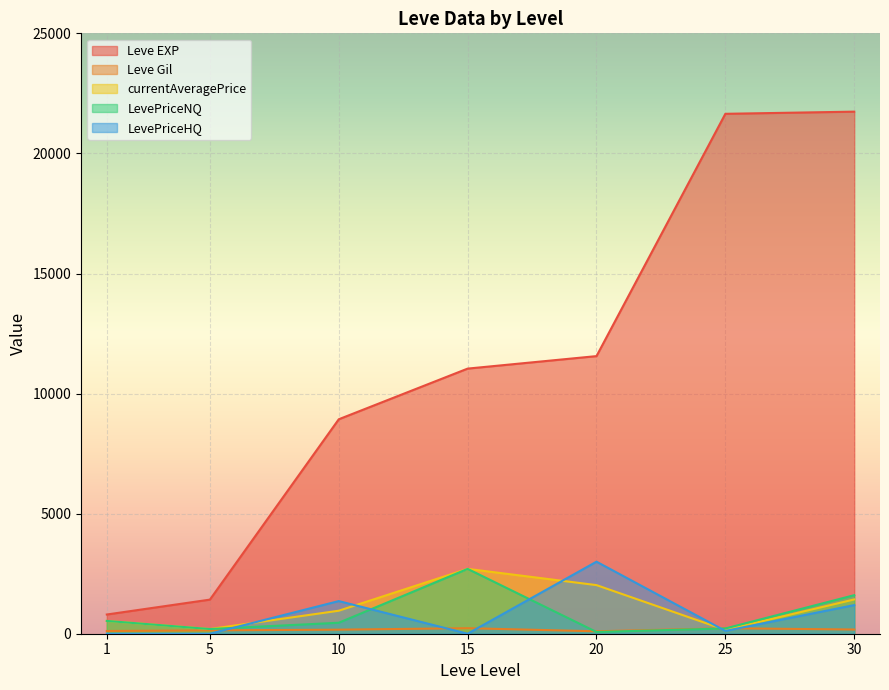

How many positive values does the LevePriceHQ series have?

4